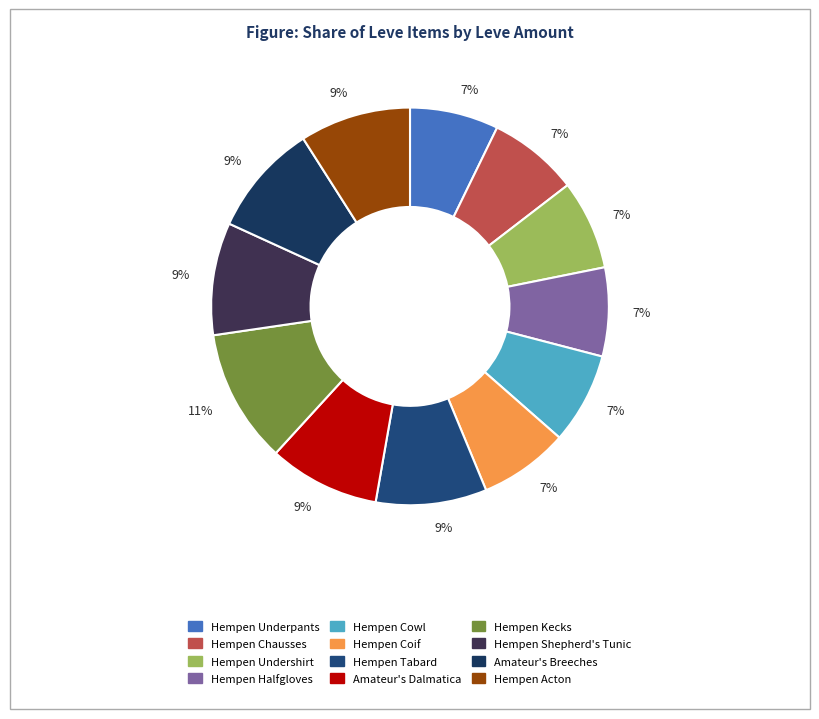

Rank the categories by value from lowest to highest.

Hempen Underpants, Hempen Halfgloves, Hempen Undershirt, Hempen Coif, Hempen Chausses, Hempen Cowl, Hempen Tabard, Amateur's Dalmatica, Hempen Acton, Hempen Shepherd's Tunic, Amateur's Breeches, Hempen Kecks